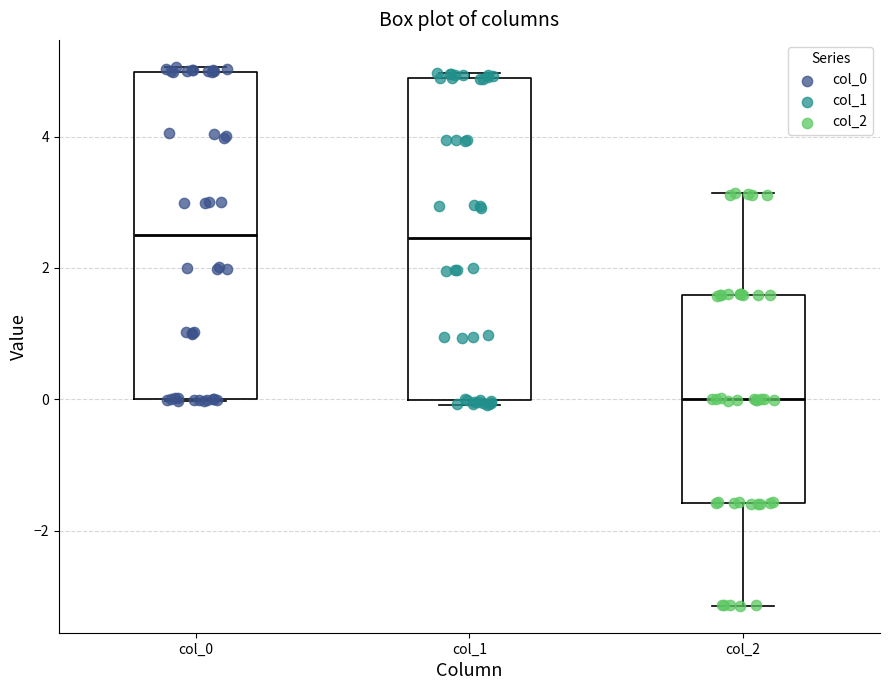

Reading left to right, transcribe this box plot: for each box, give where its median line is, the range the box spans, and where its two whiskers end, as read against the y-axis. The values are not printed on the chart, so give them approximately, as read against the axis.

col_0: median 2.6, box 0.0 to 5.0, whiskers 0.0 to 5.0 (just above the box's upper edge)
col_1: median 2.4, box 0.0 to 4.8, whiskers 0.0 (just below the box's lower edge) to 5.0
col_2: median 0.0, box -1.6 to 1.6, whiskers -3.2 to 3.2